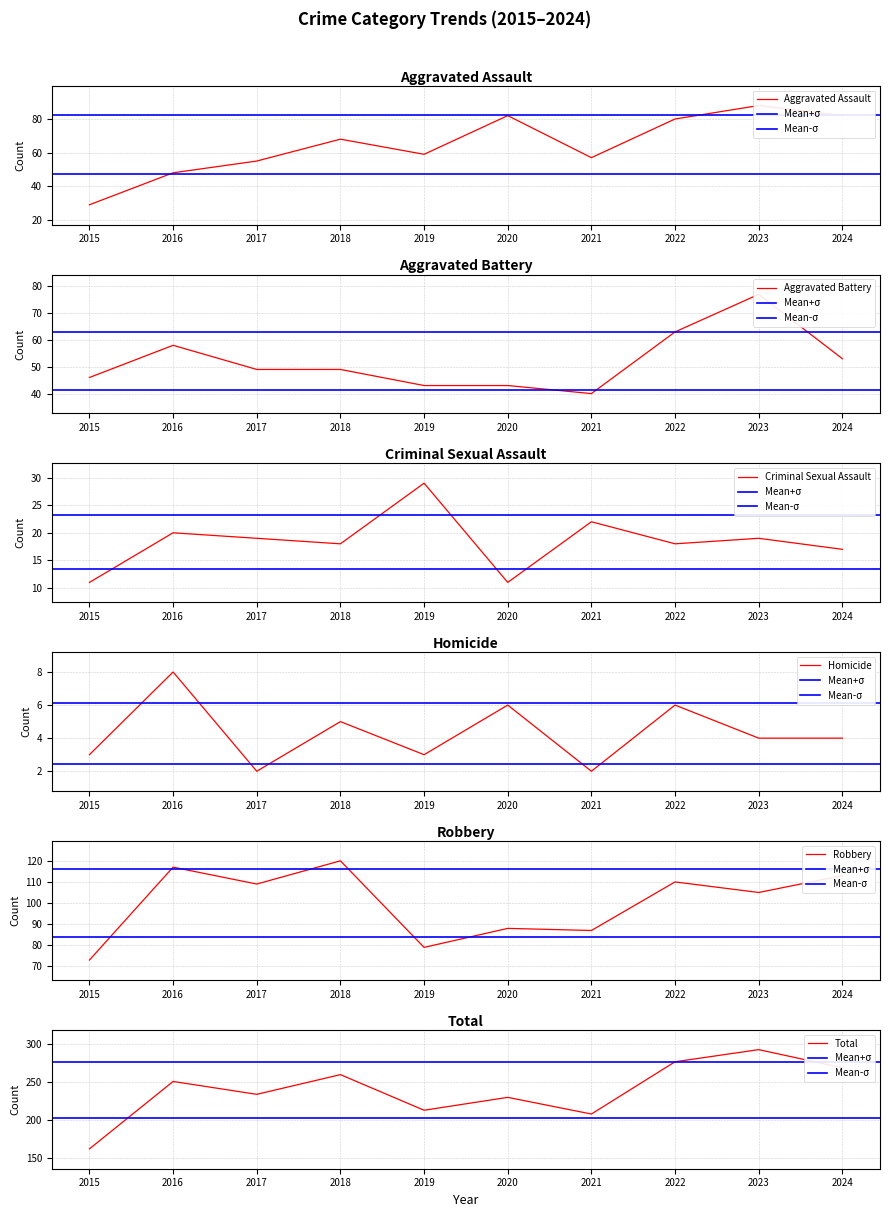

What is the greatest value displayed?

293